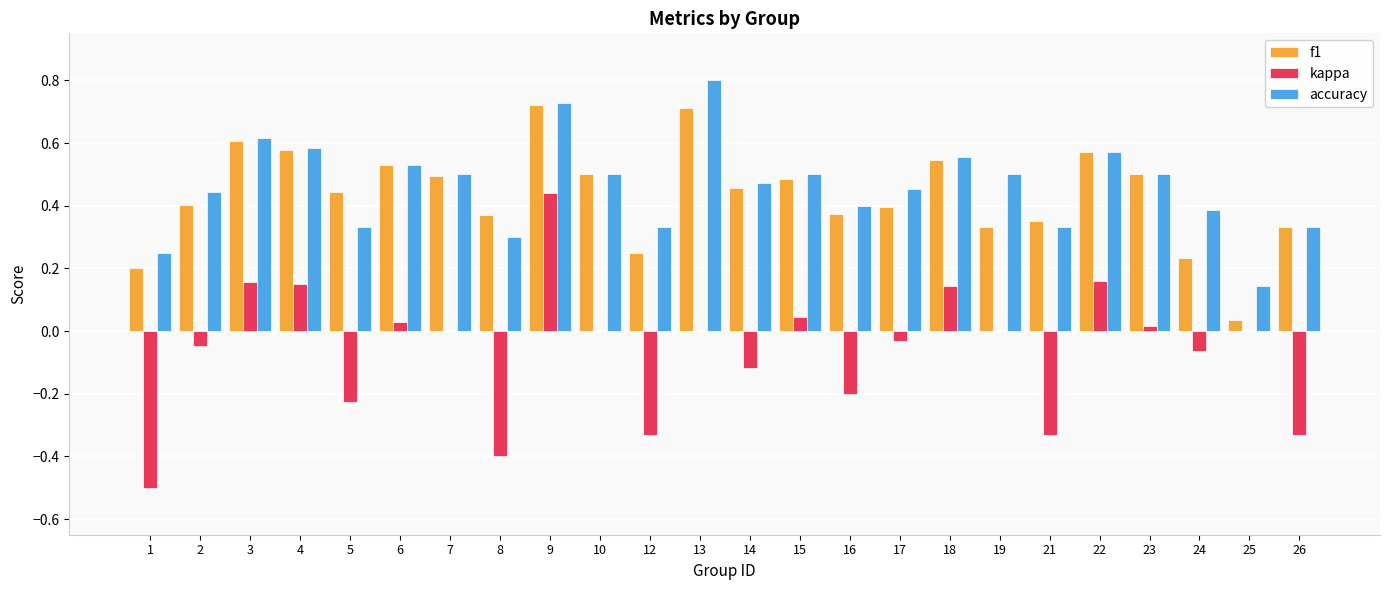

At which category is the sum across all series the highest?

9